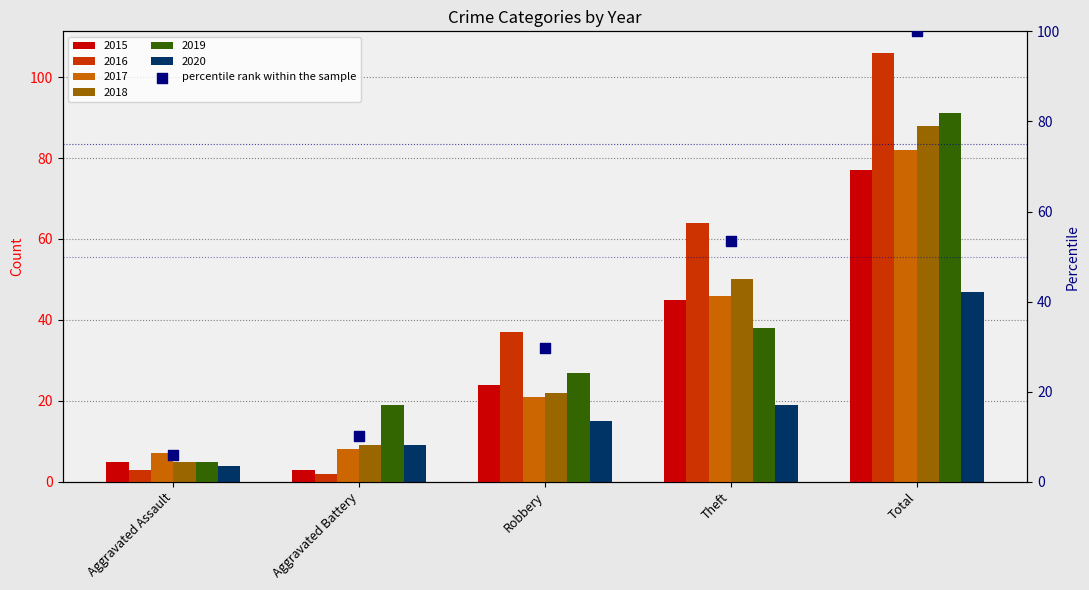

Approximately how many times larger is the value at Aggravated Assault compared to Aggravated Battery?

0.6